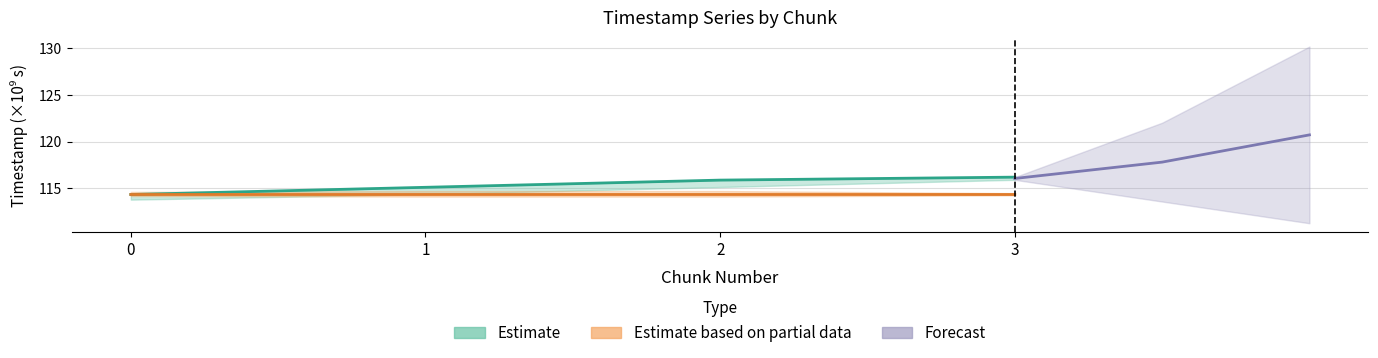

Is it true that last_timestamp equals 115.1 at 1?

True